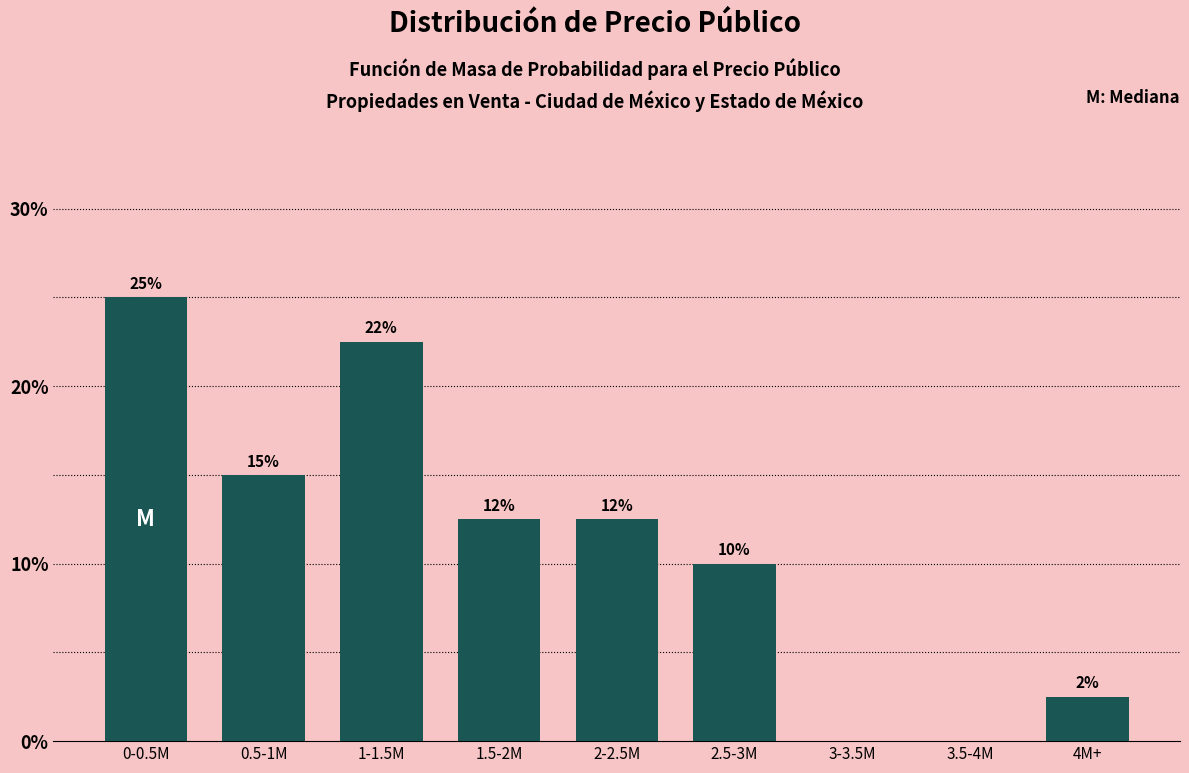

Are the bars horizontal?

No